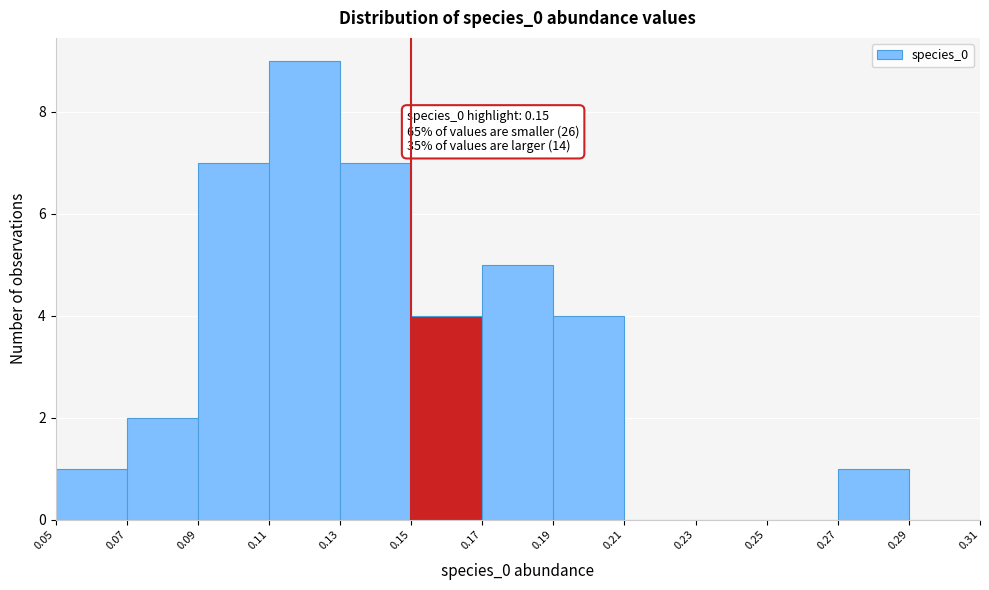

Over which range of the x-axis is the bar tallest?

0.11 to 0.13